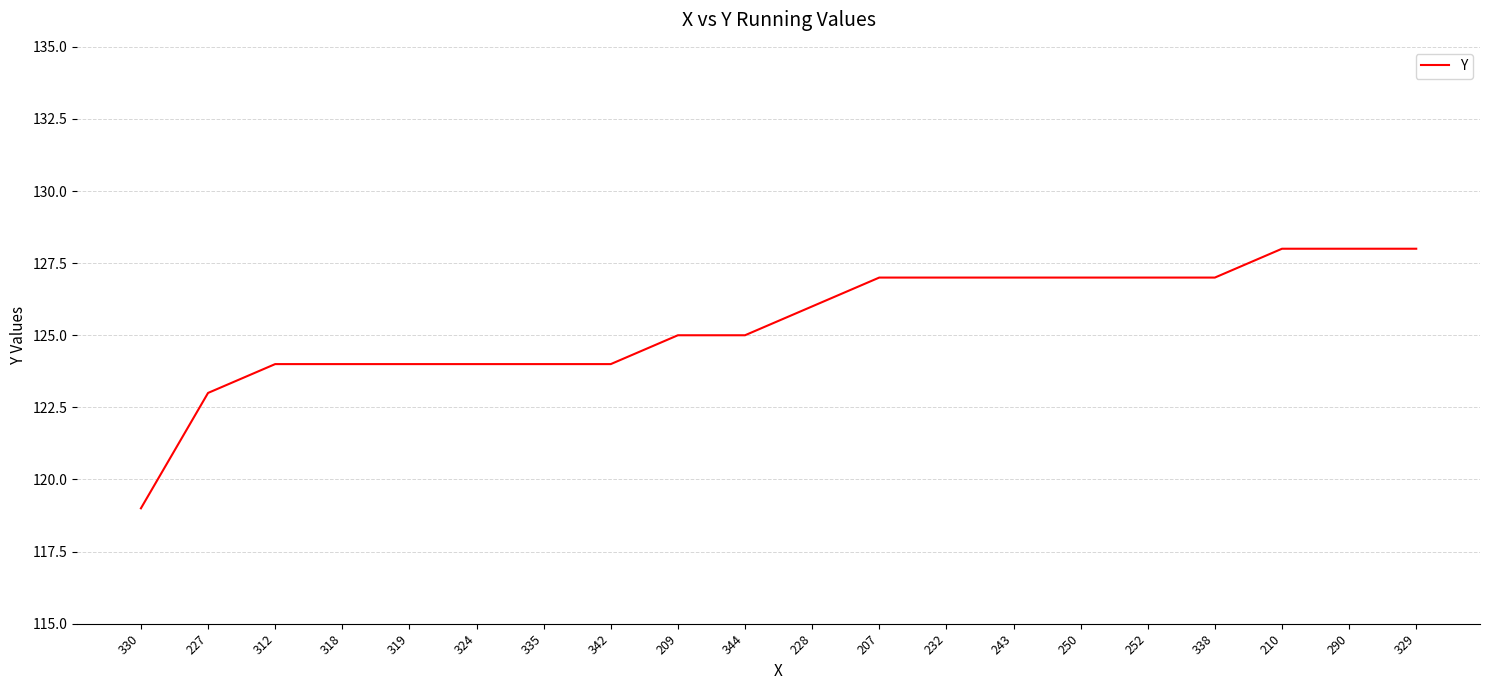

What position from the left is 329?

20